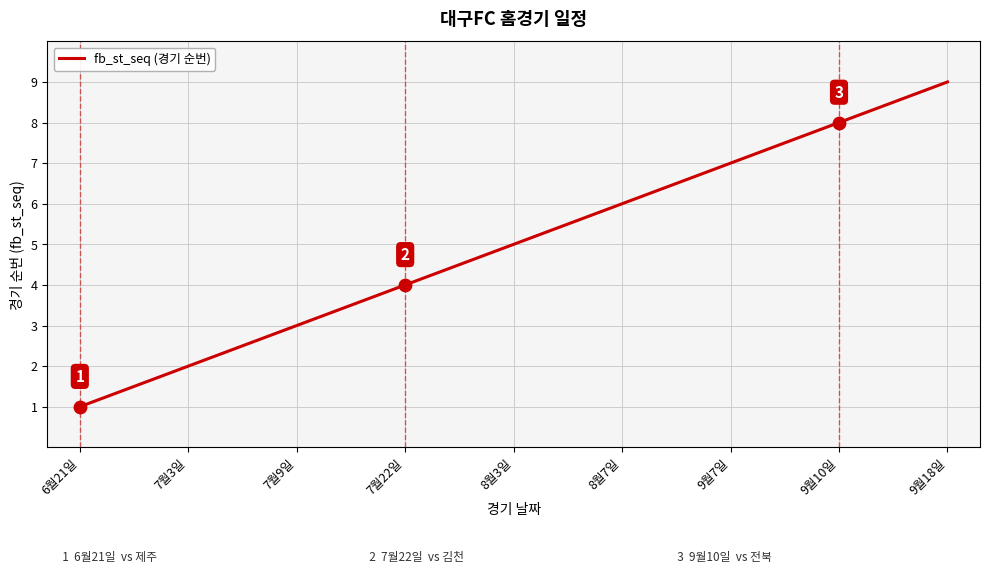

Which has a higher value, 7월9일 or 9월7일?

9월7일